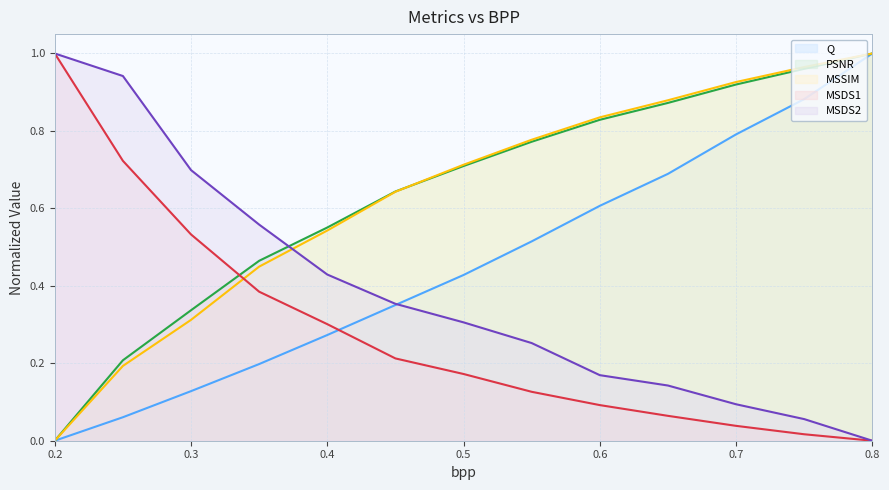

True or false: MSDS2 has more than 1 interior local peaks.

False